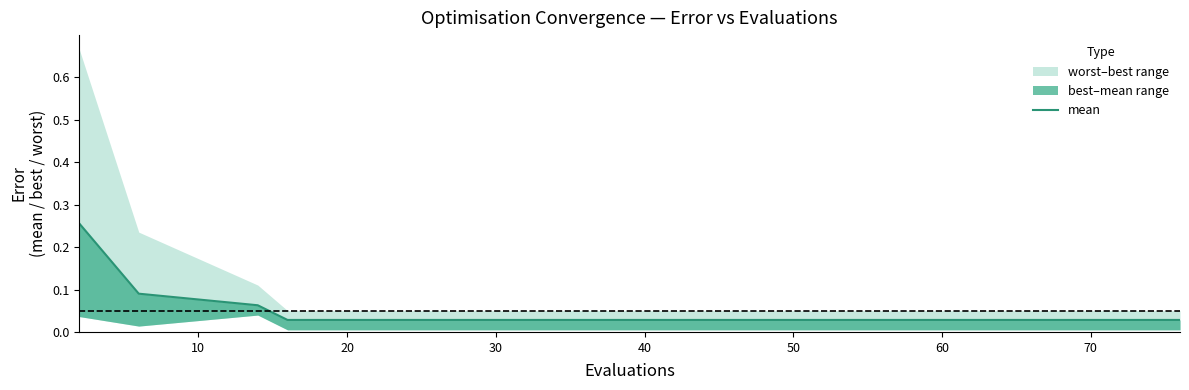

At which label is the value closest to 0?

30